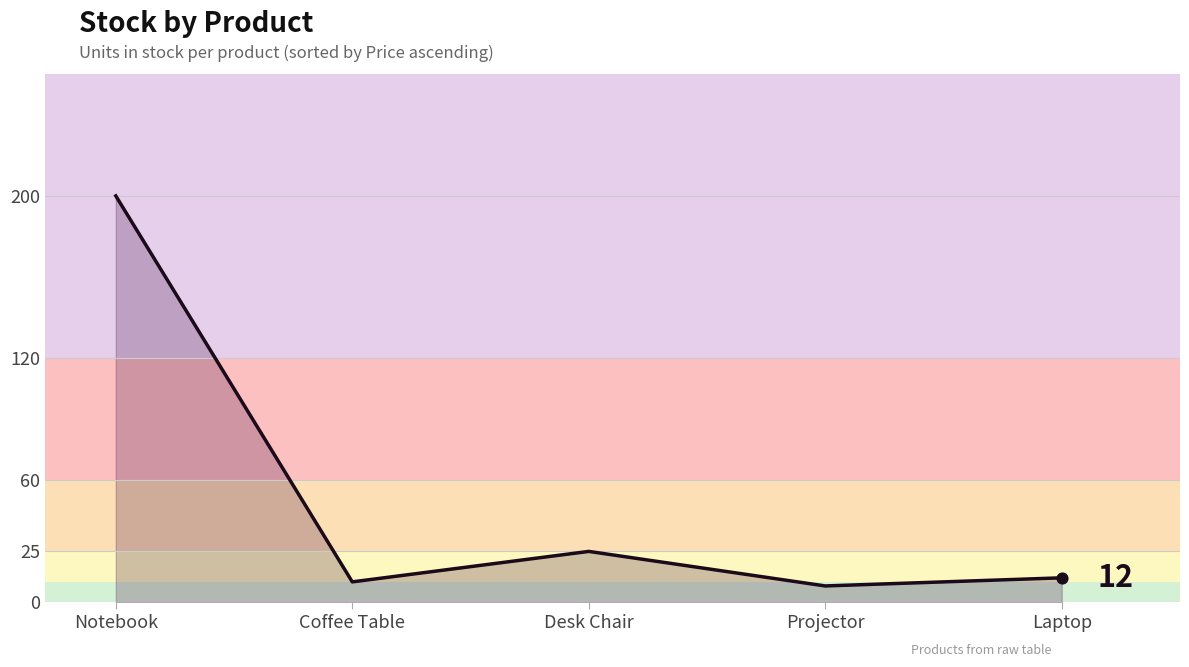

What is the ratio of the value at Desk Chair to the value at Coffee Table?

2.5